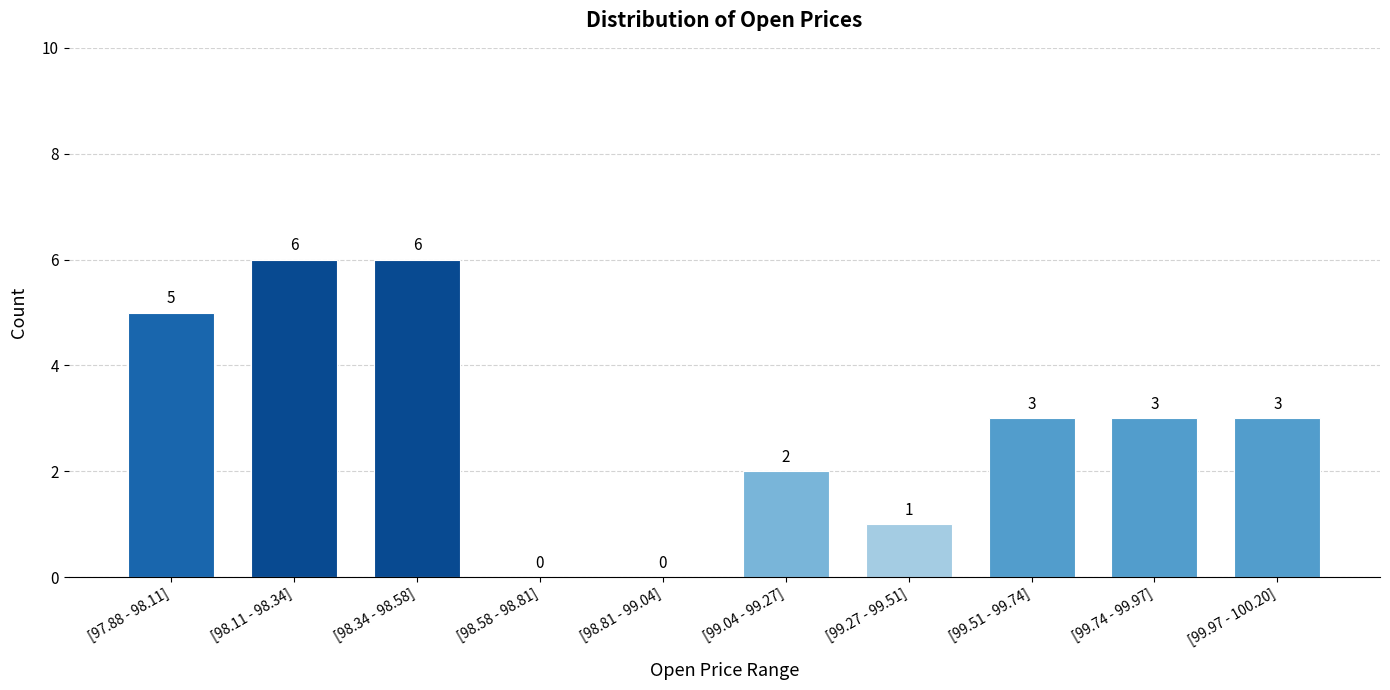

Reading left to right, what are all the values shown in this chart?

[97.88 - 98.11]=5	[98.11 - 98.34]=6	[98.34 - 98.58]=6	[98.58 - 98.81]=0	[98.81 - 99.04]=0	[99.04 - 99.27]=2	[99.27 - 99.51]=1	[99.51 - 99.74]=3	[99.74 - 99.97]=3	[99.97 - 100.20]=3